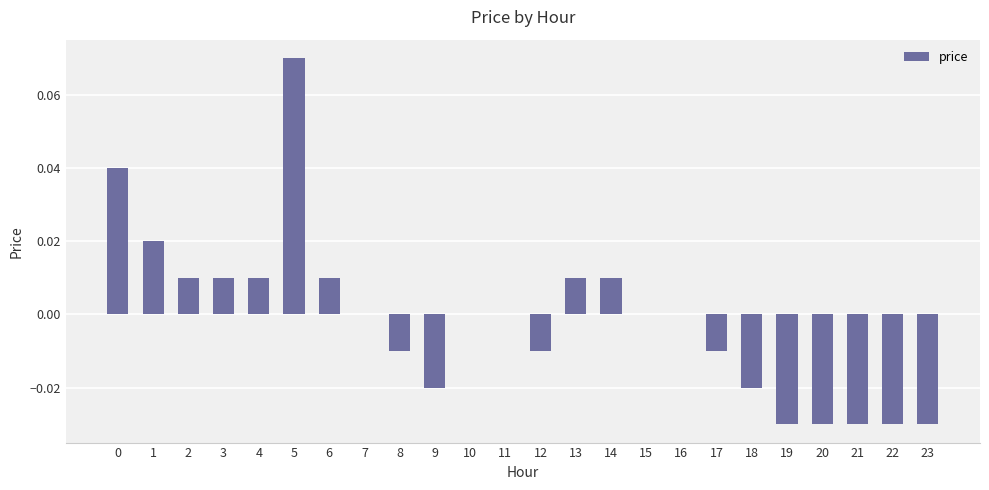

Count the number of categories in the chart.

24